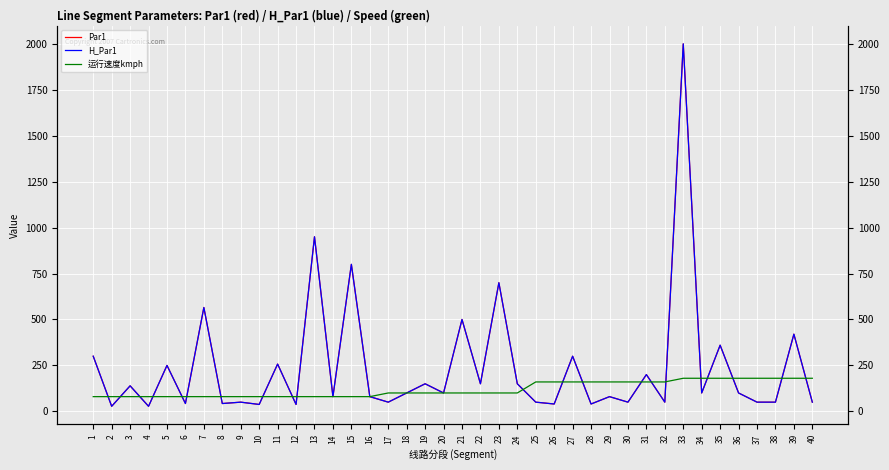

How many intersections are there between 运行速度kmph and H_Par1?

21